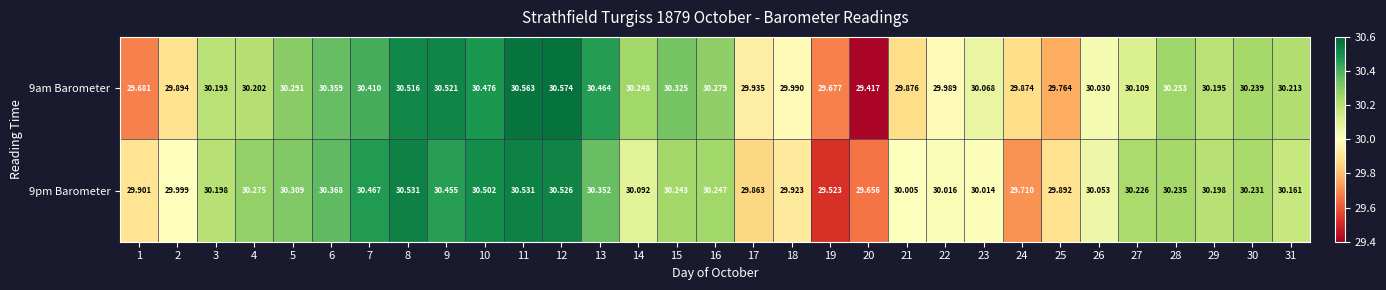

How many categories are shown in the chart?

31